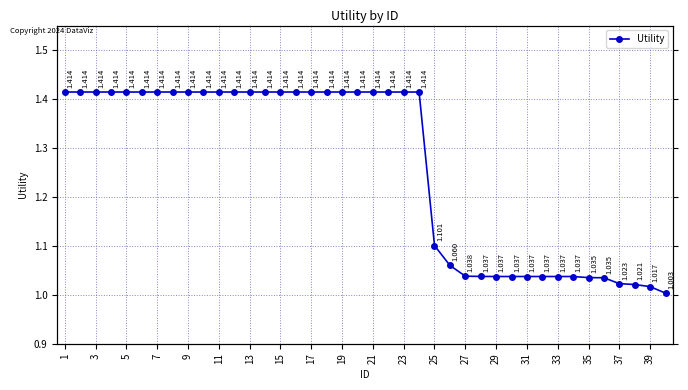

Read the value at 29.

1.0